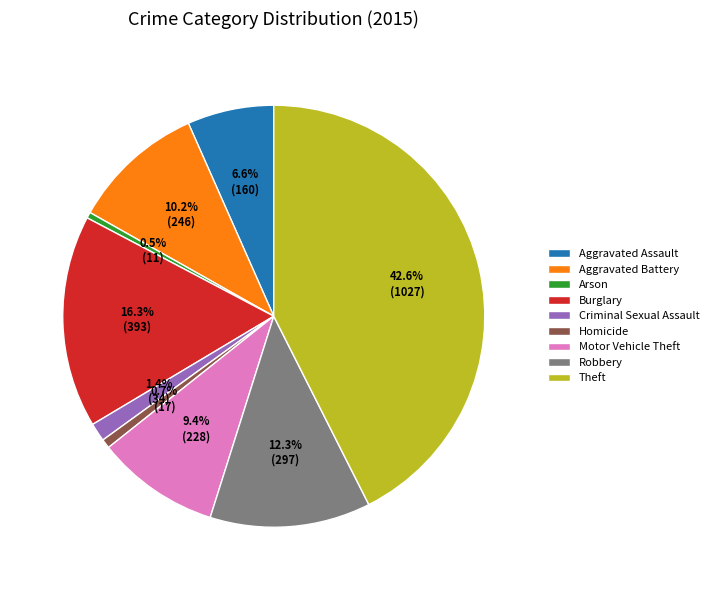

What percentage is the Homicide slice, to the nearest percent?

1%